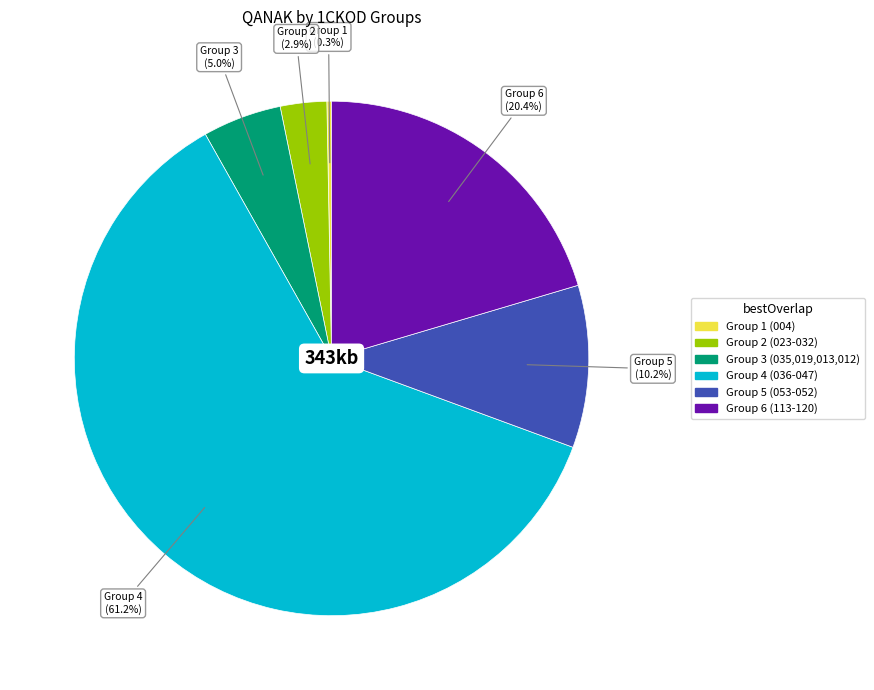

Is there a majority slice in this chart?

Yes